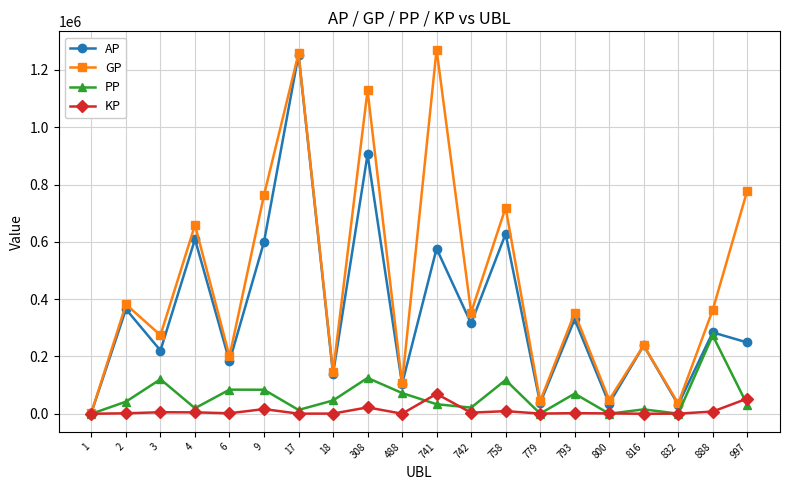

Which category has the highest value across all series?

741